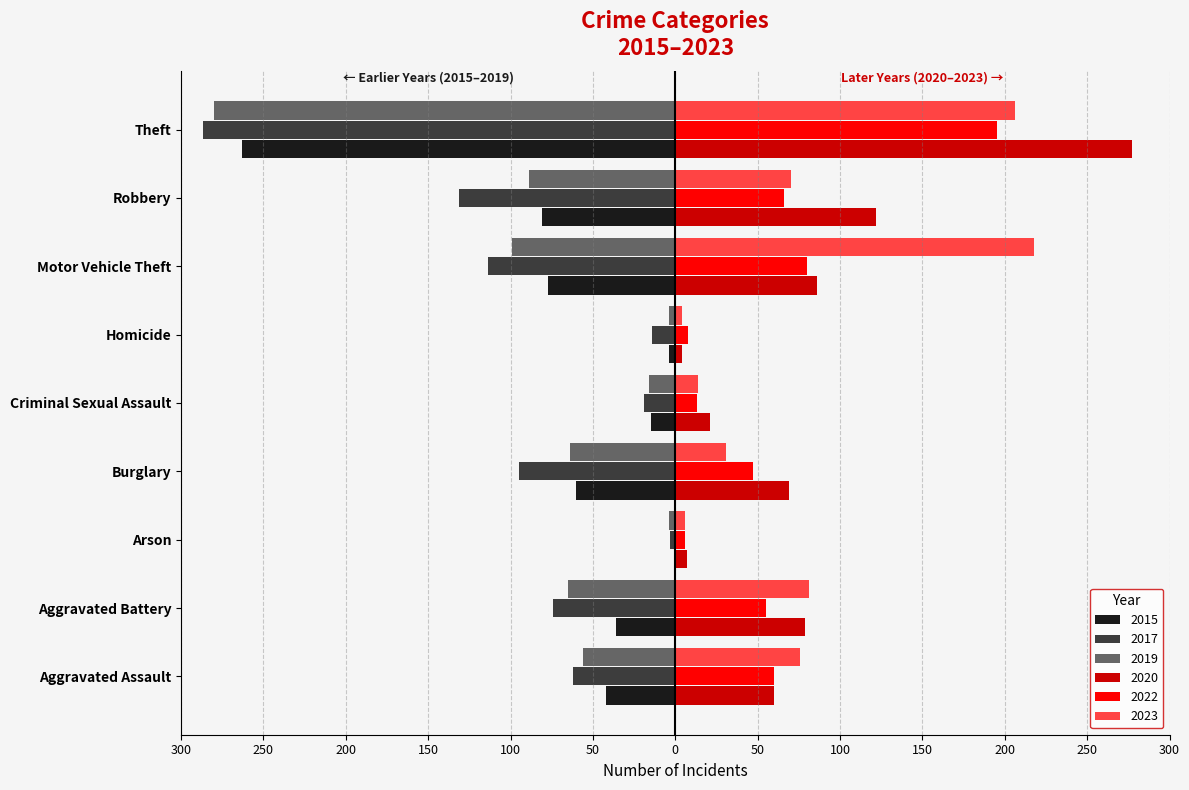

What are all the series names shown in the legend?

2015, 2017, 2019, 2020, 2022, 2023